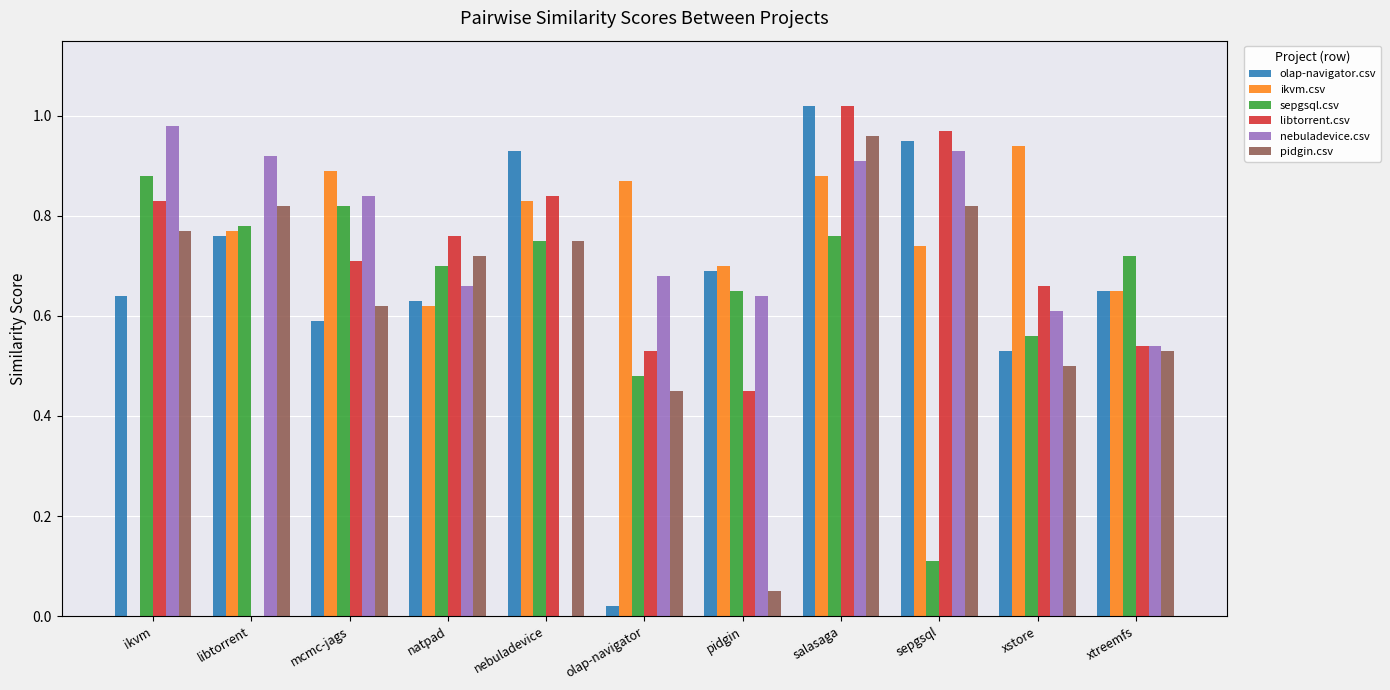

At which category is the sum across all series the highest?

salasaga